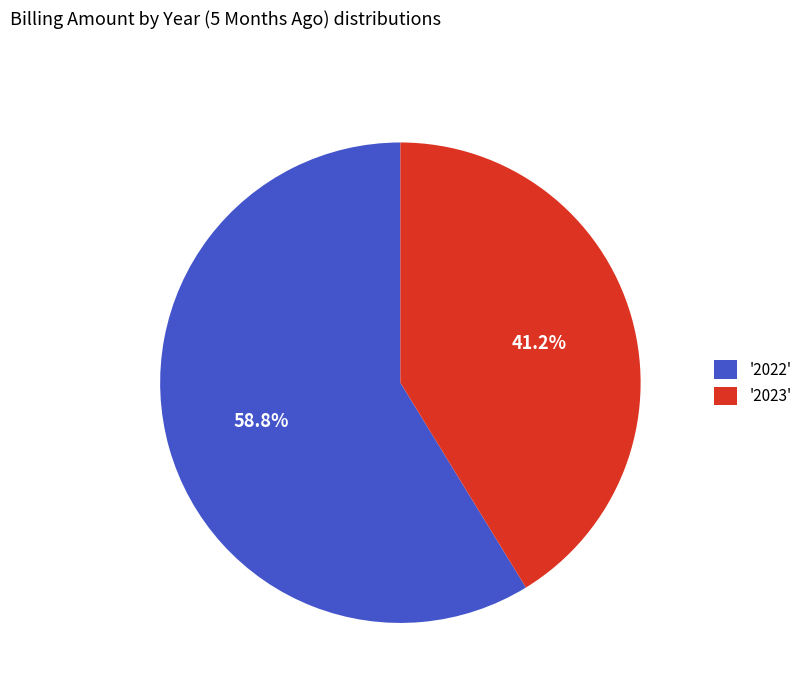

Which slice is the largest?

'2022'